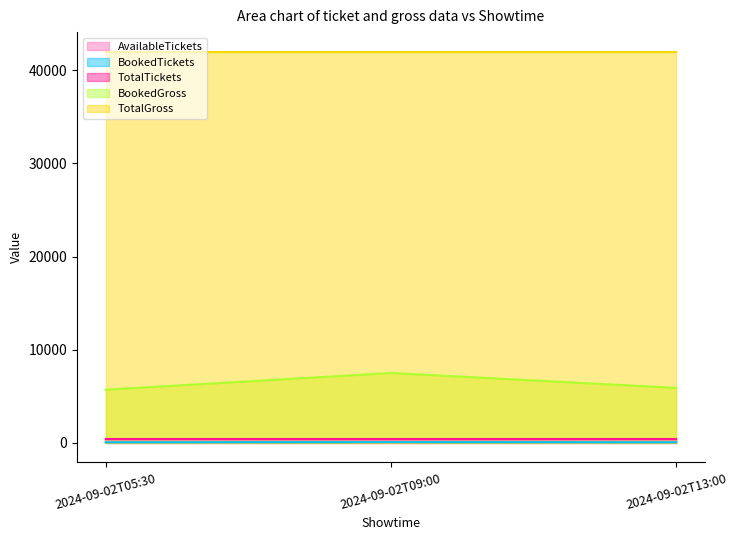

What is the average value of the AvailableTickets series?

64